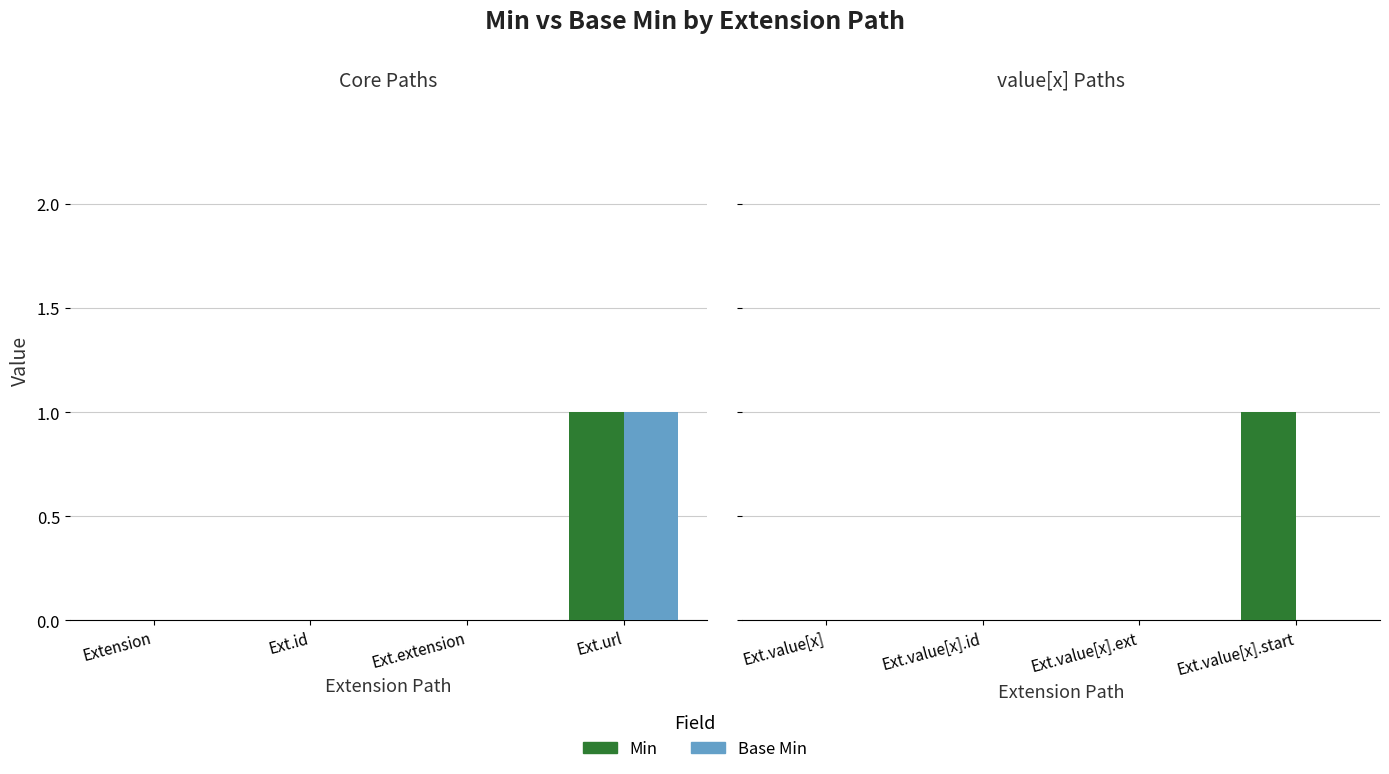

What is the greatest value displayed?

1